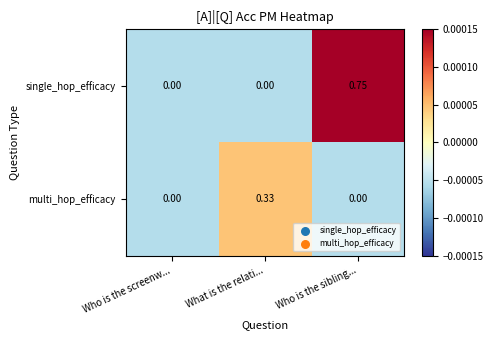

At which category is the sum across all series the highest?

Who is the sibling...